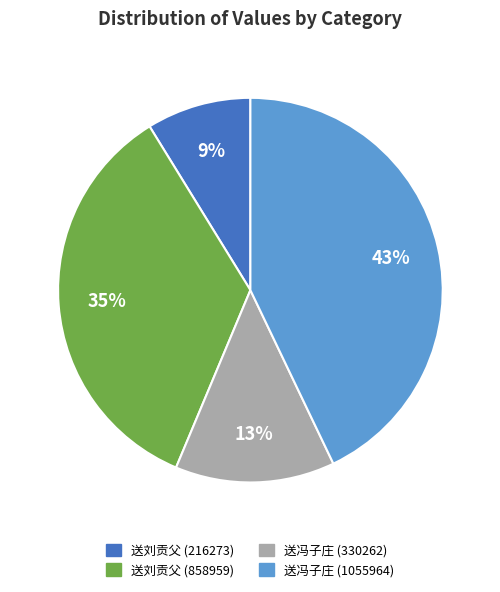

Count the number of slices in the pie.

4